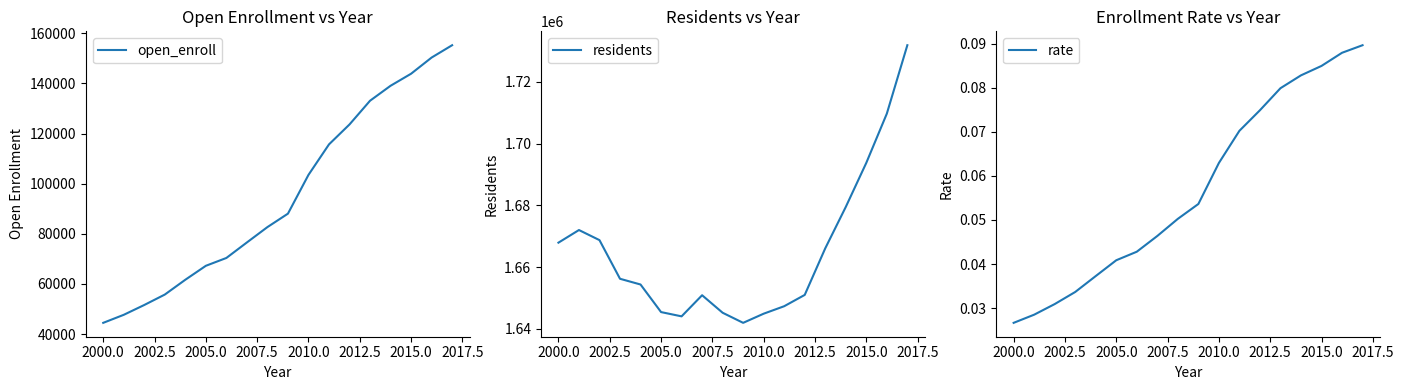

How many lines are shown in the chart?

3